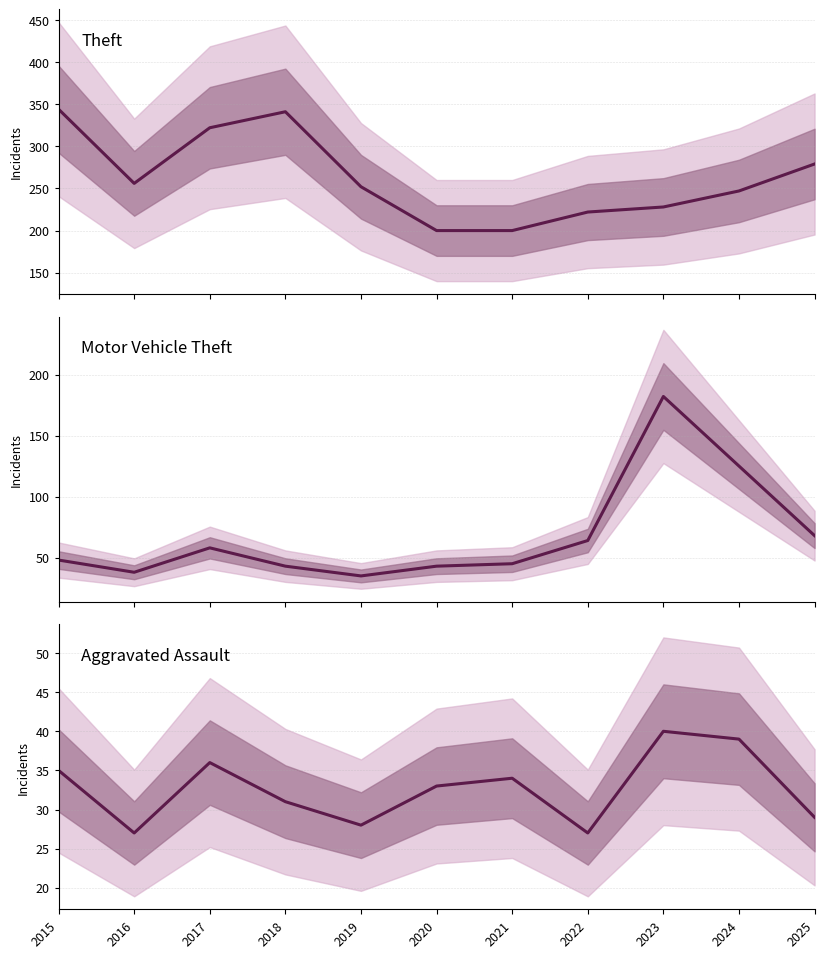

Is the value of Aggravated Assault at 2019 greater than the value of Theft at 2022?

No